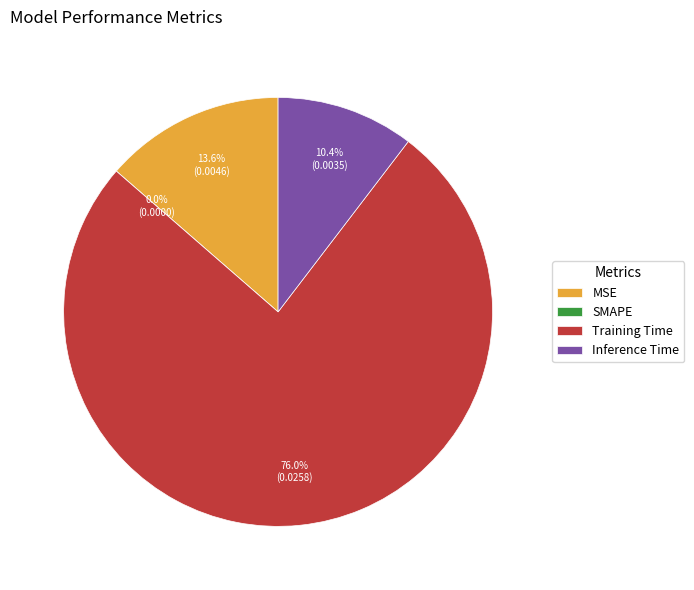

How many segments does this pie chart have?

4